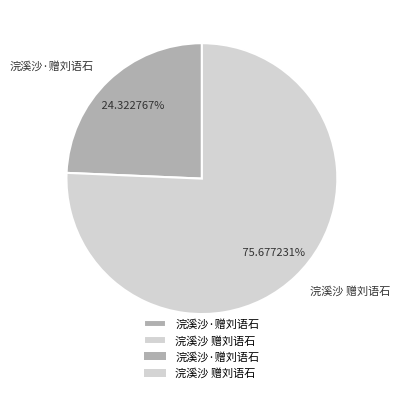

Rank the categories by value from lowest to highest.

浣溪沙·赠刘语石, 浣溪沙 赠刘语石